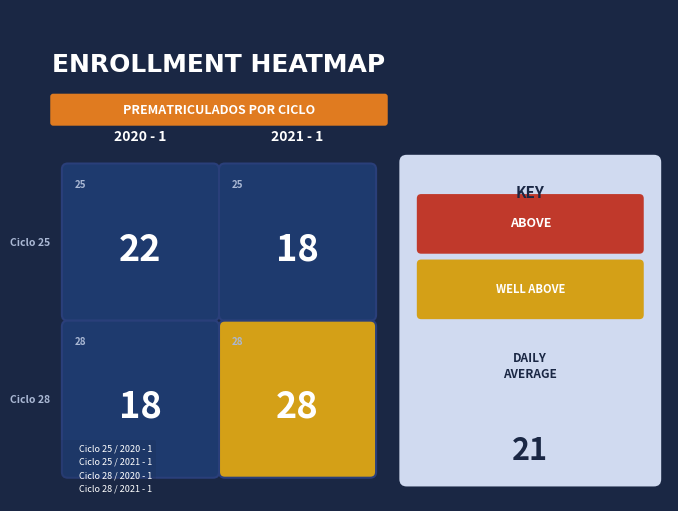

The value of 25 at 1 is 18. True or false?

True